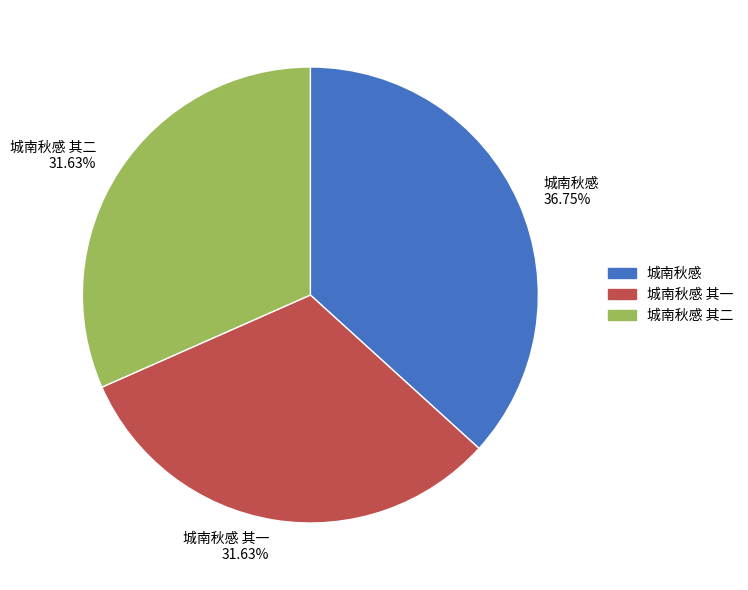

Between 城南秋感 其一 and 城南秋感, which is larger?

城南秋感